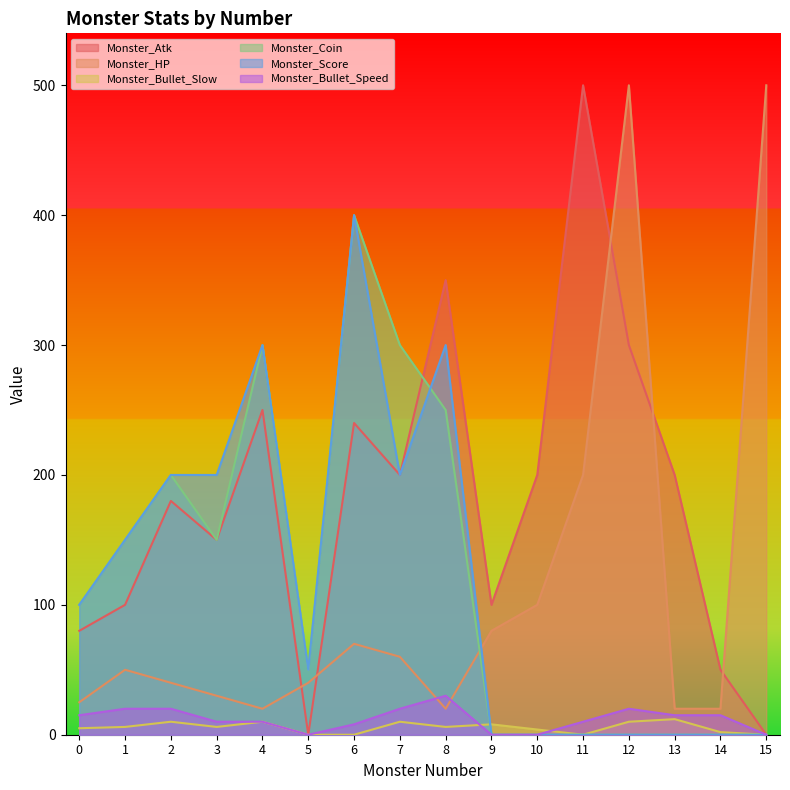

Where does the Monster_Bullet_Speed series first go above 15?

1